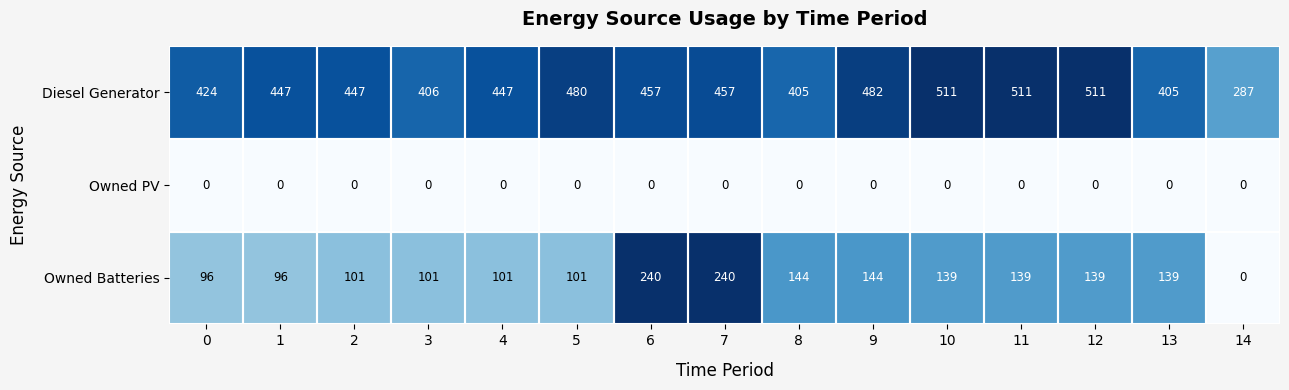

Which series has the largest range (max minus min)?

Owned Batteries